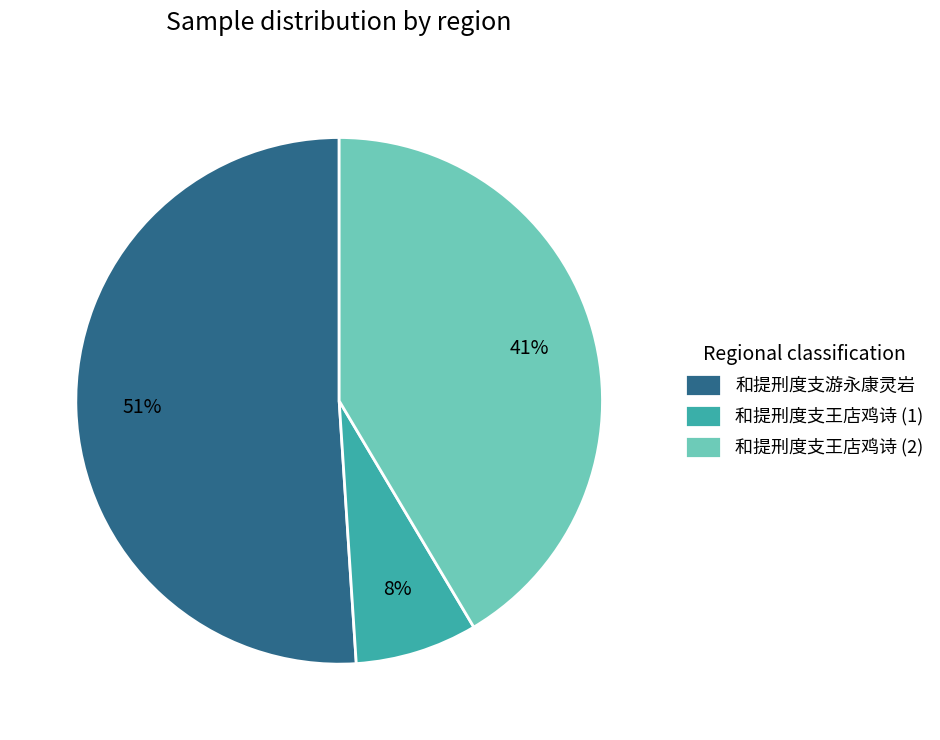

To the nearest percent, what is the average slice percentage?

33%